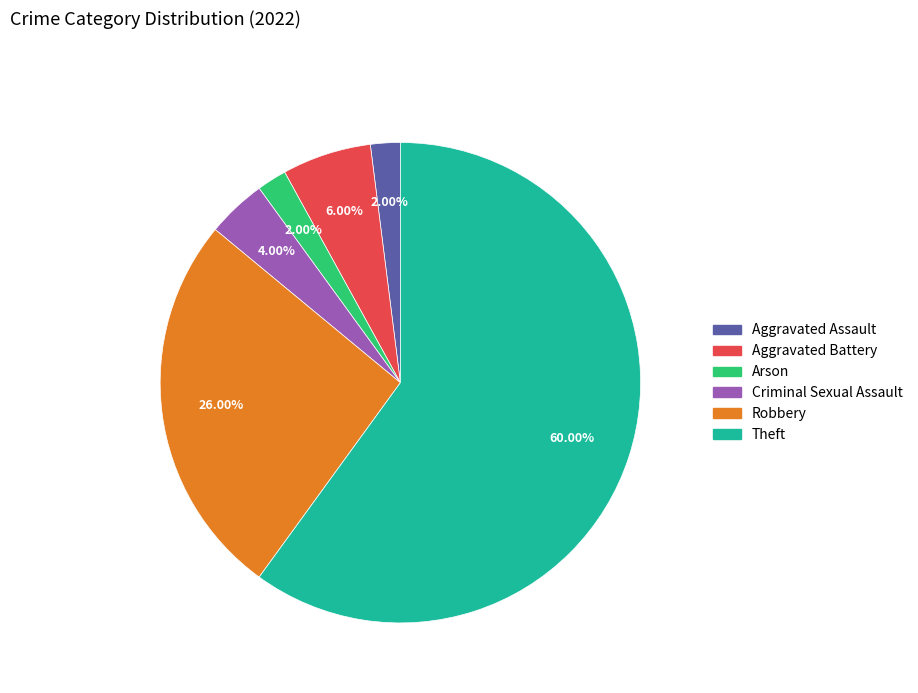

Combined, what portion of the pie is Aggravated Battery and Aggravated Assault?

8.0%